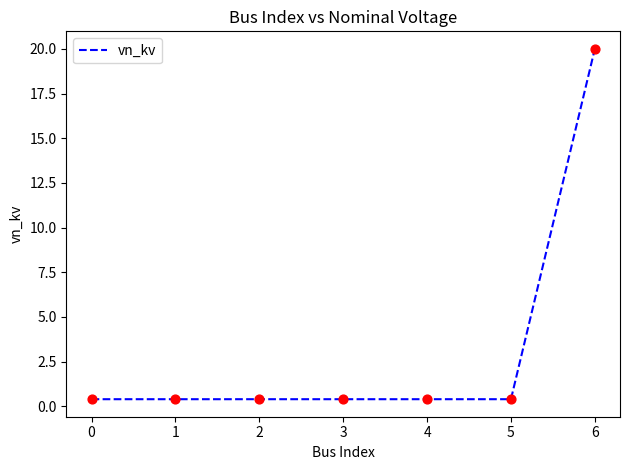

True or false: there are more than 2 points higher than both neighbors.

False